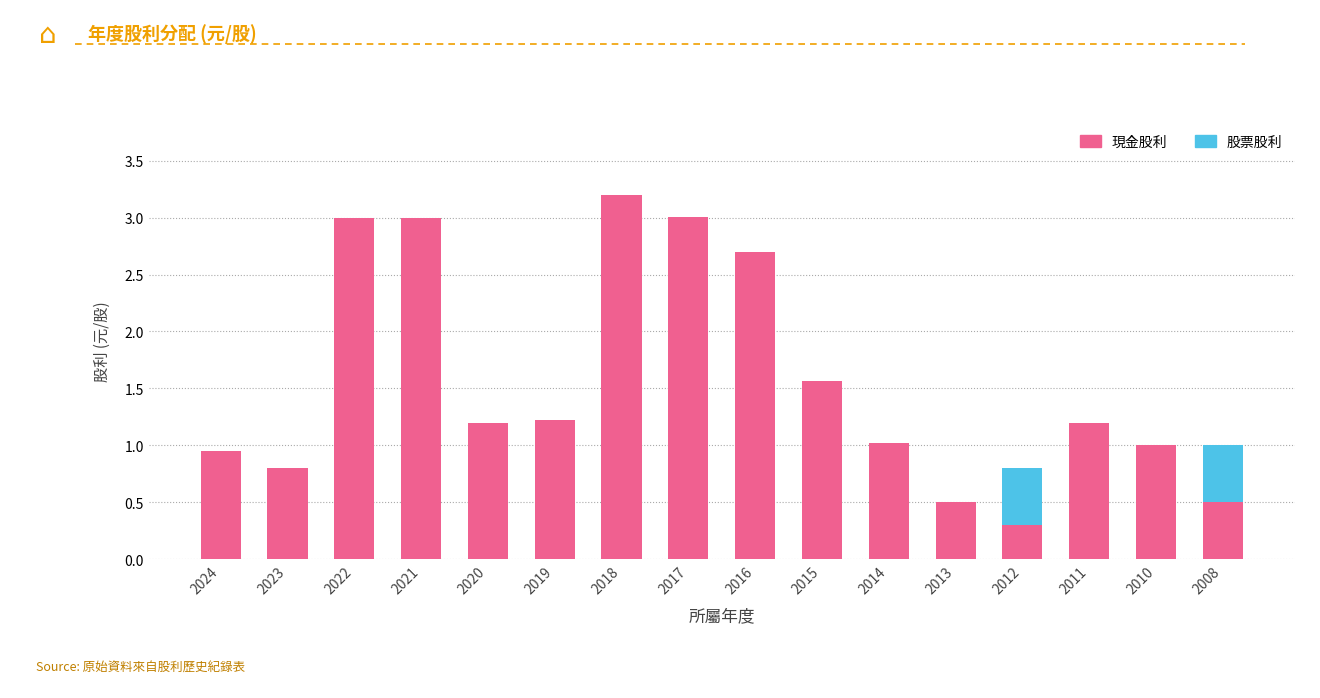

Read the 現金股利 value at 2018.

3.2